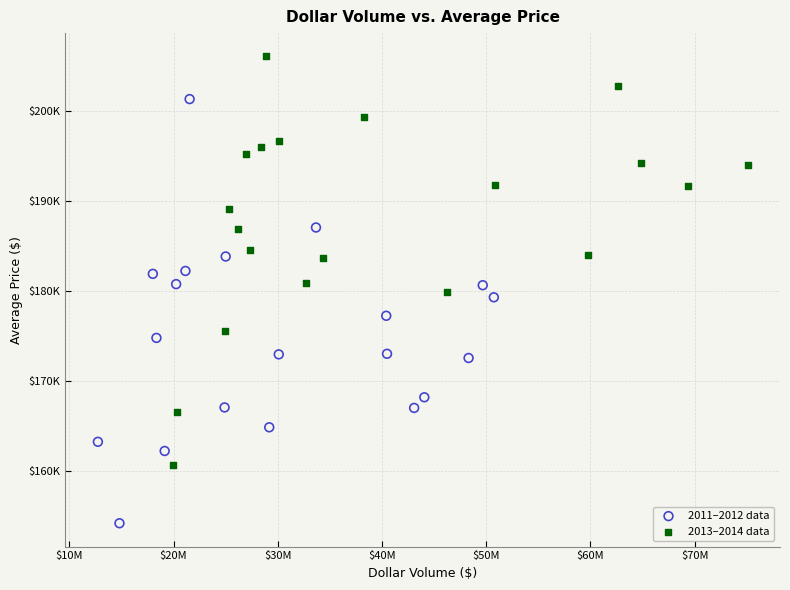

Which series contains the lowest Y value?

2011–2012 data